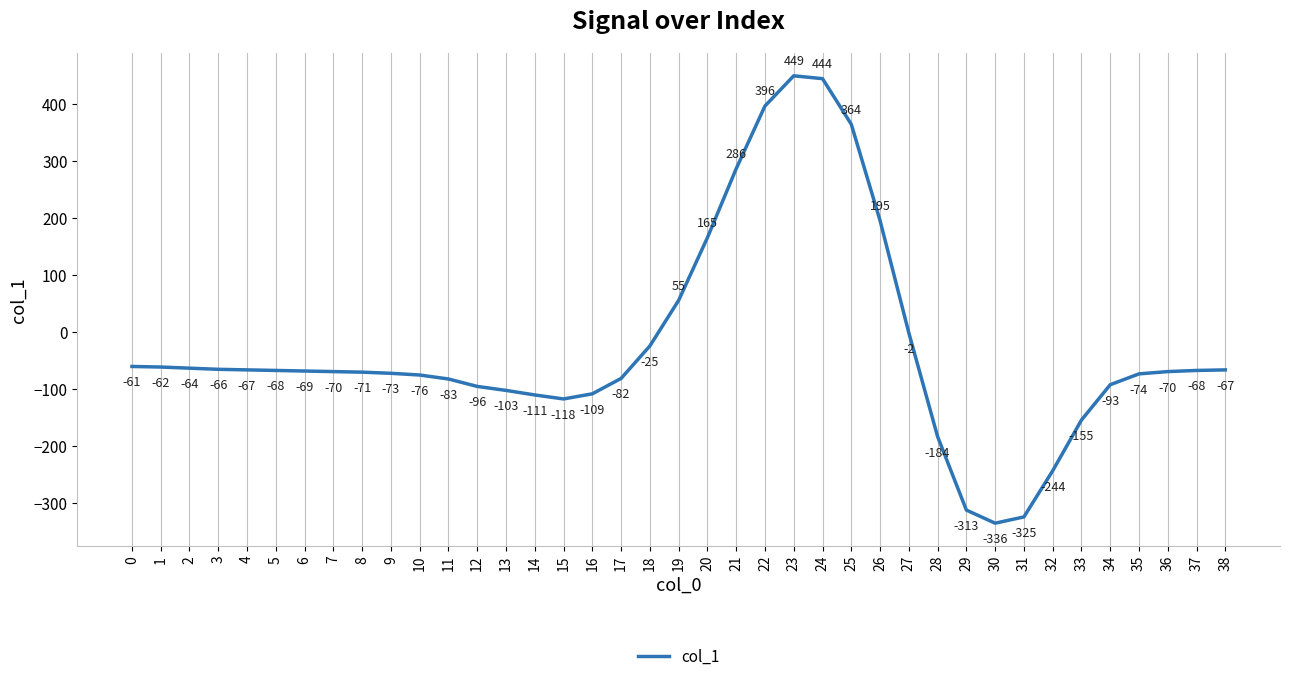

What value does the data have at 3?

-66